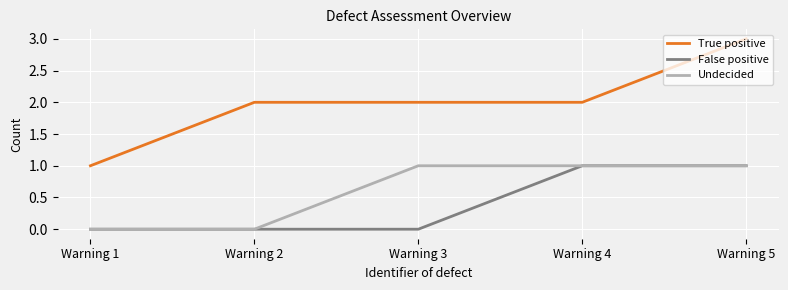

True or false: True positive and False positive cross at least once.

False